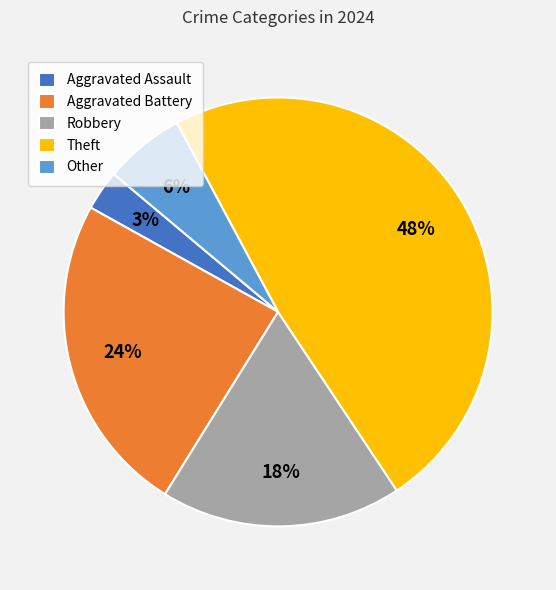

Which slice is the largest?

Theft